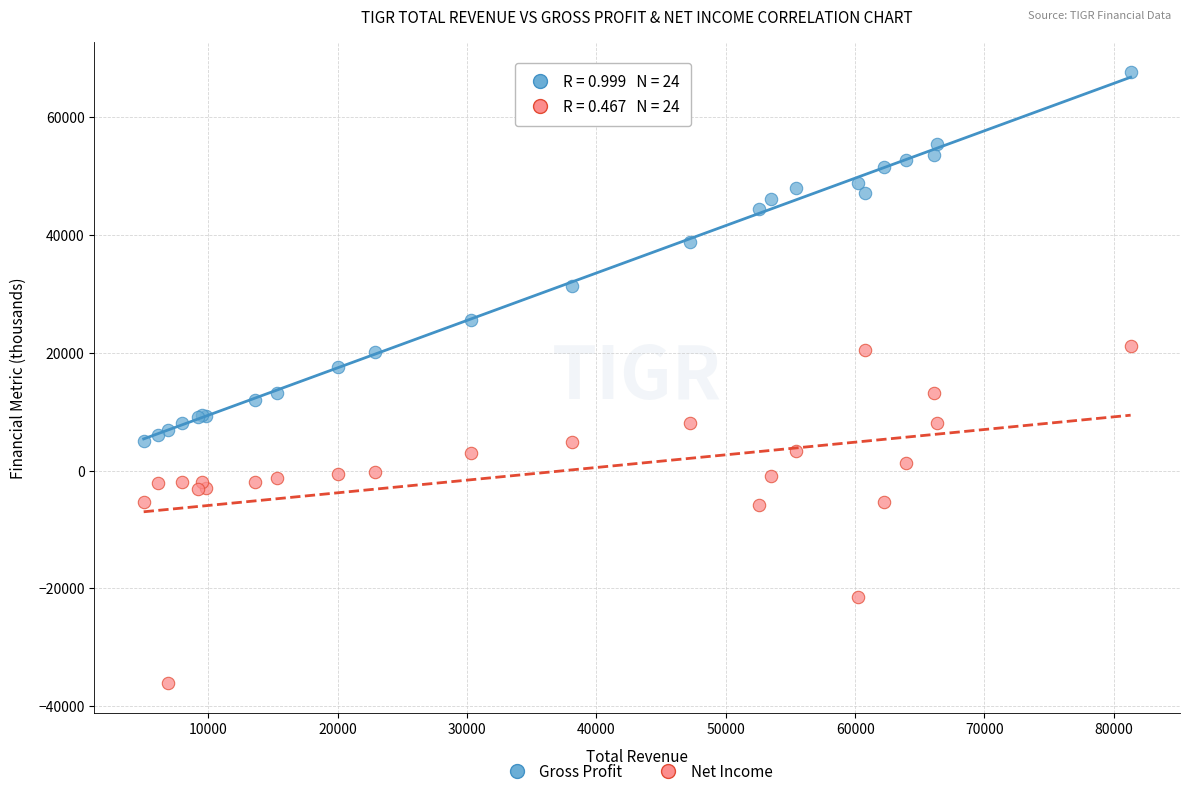

Which series has the largest Y range (max minus min)?

Gross Profit